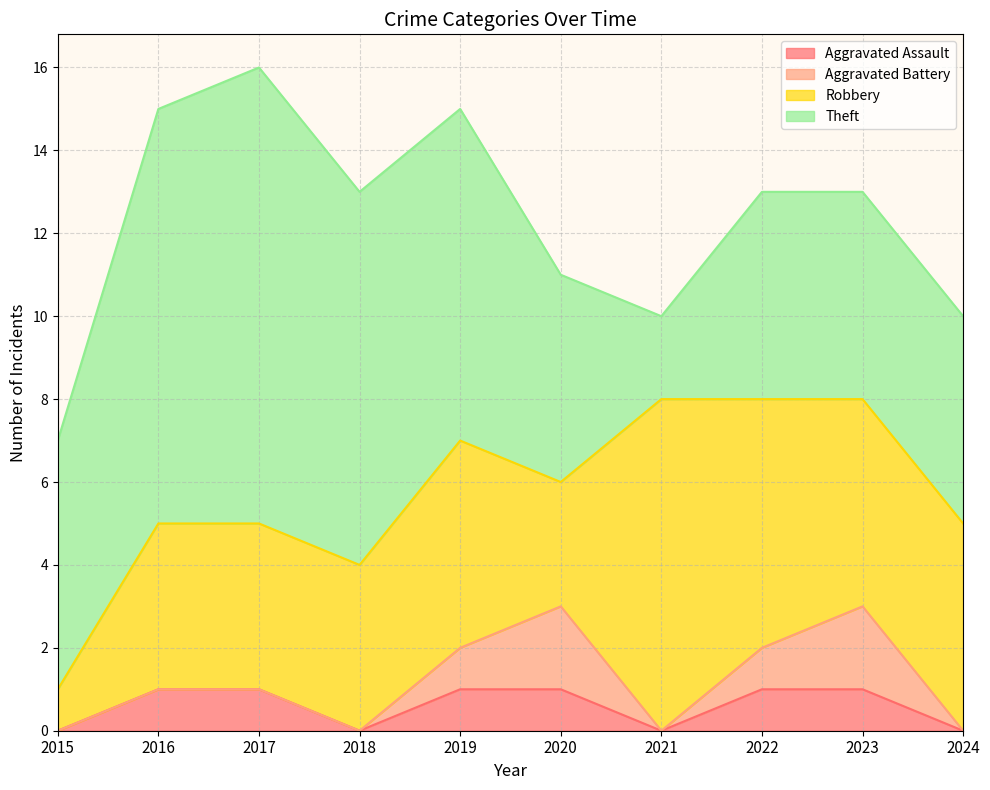

Count the Theft values in the range 5 to 9.

7